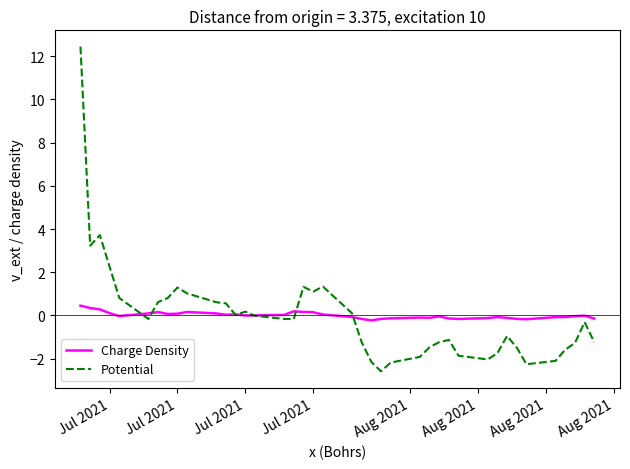

How many lines are shown in the chart?

2